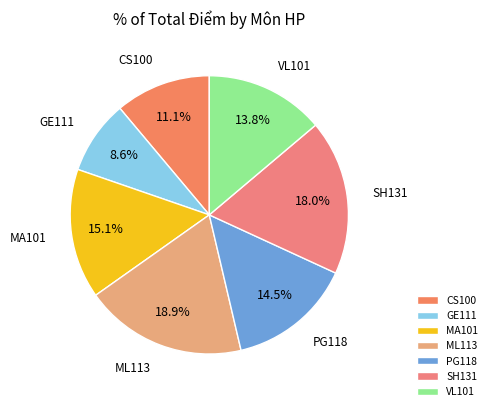

What is the largest slice in the pie chart?

ML113